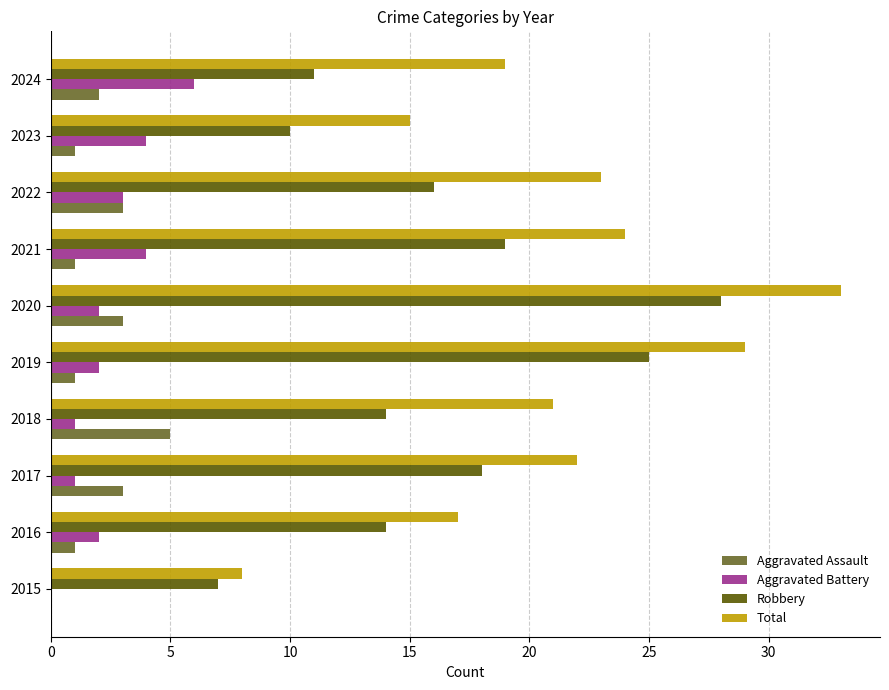

Which series has the largest range (max minus min)?

Total